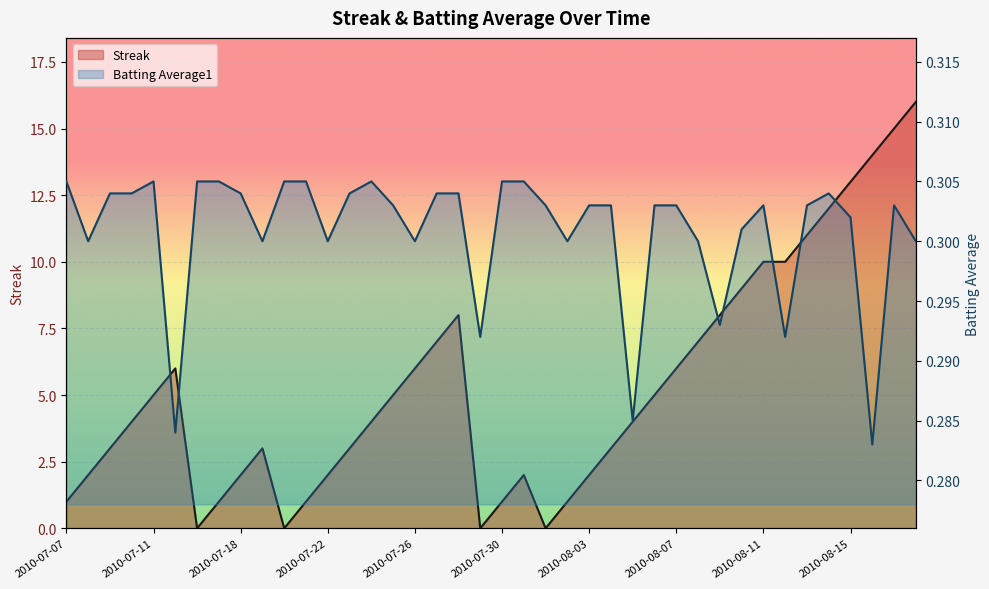

At which category does Batting Average1 reach its first local valley?

2010-07-08